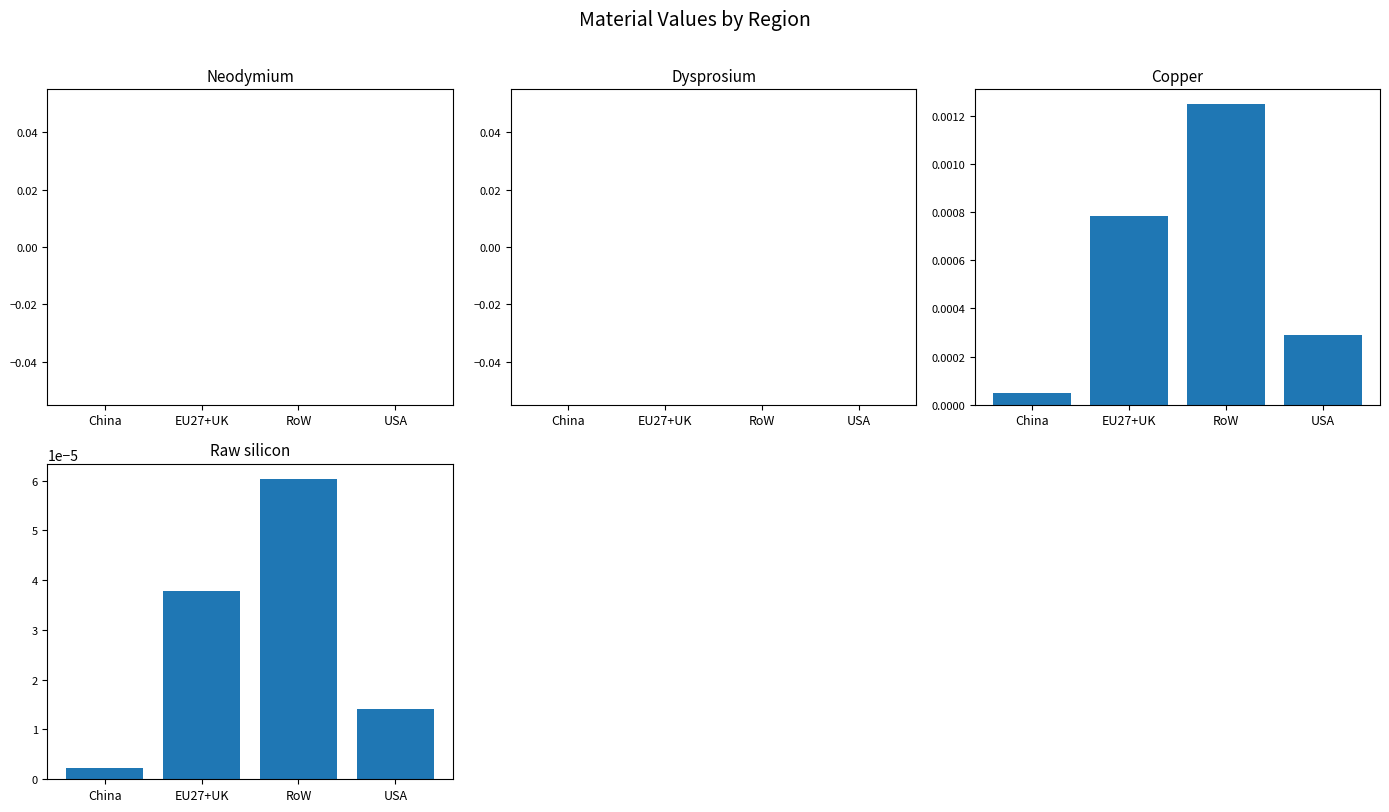

List the series in order of their peak value, highest first.

Copper, Raw silicon, Neodymium, Dysprosium